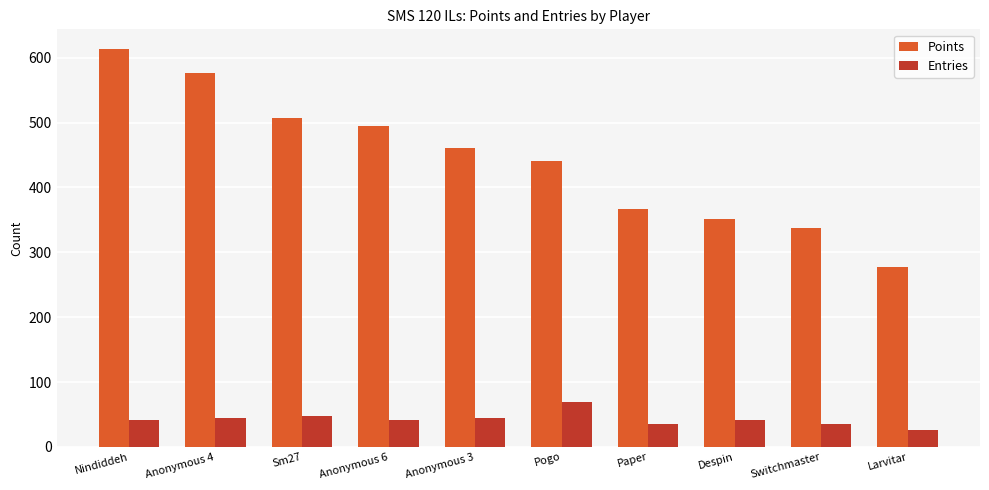

Between Anonymous 4 and Larvitar, which series saw the biggest shift?

Points